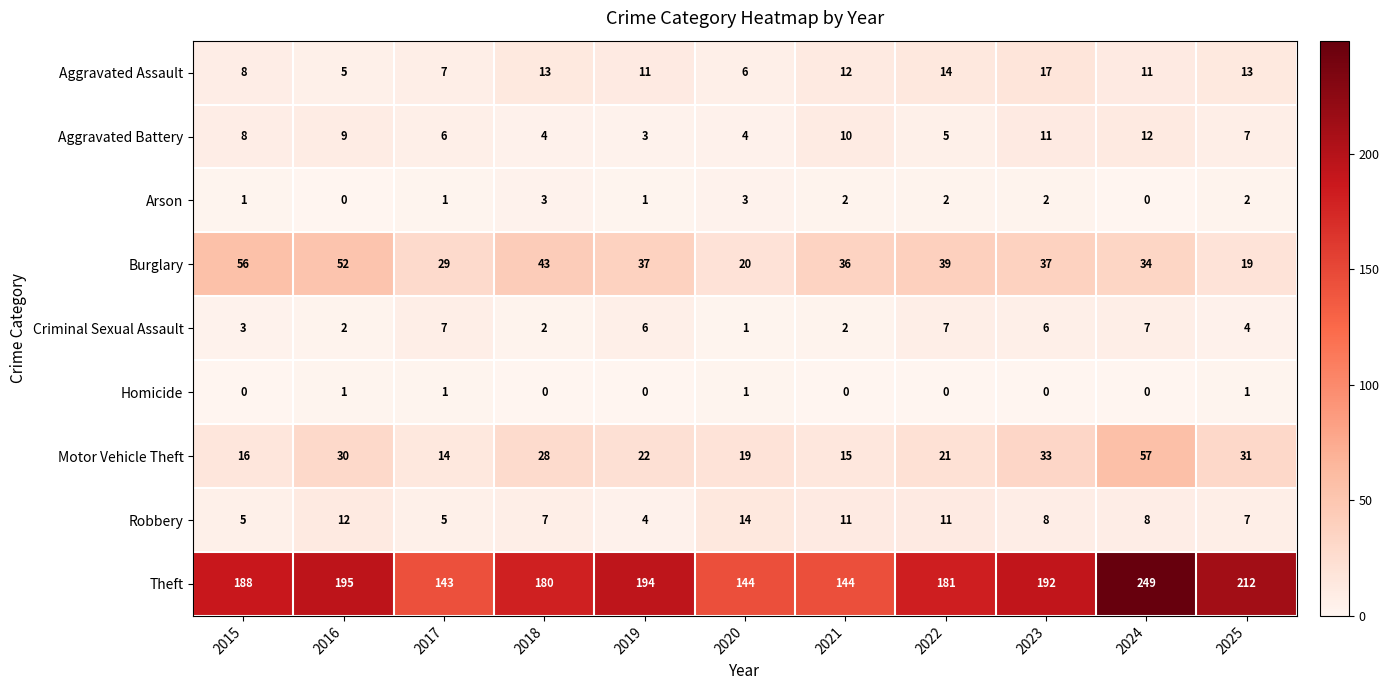

Is it true that Criminal Sexual Assault equals 4 at 2025?

True